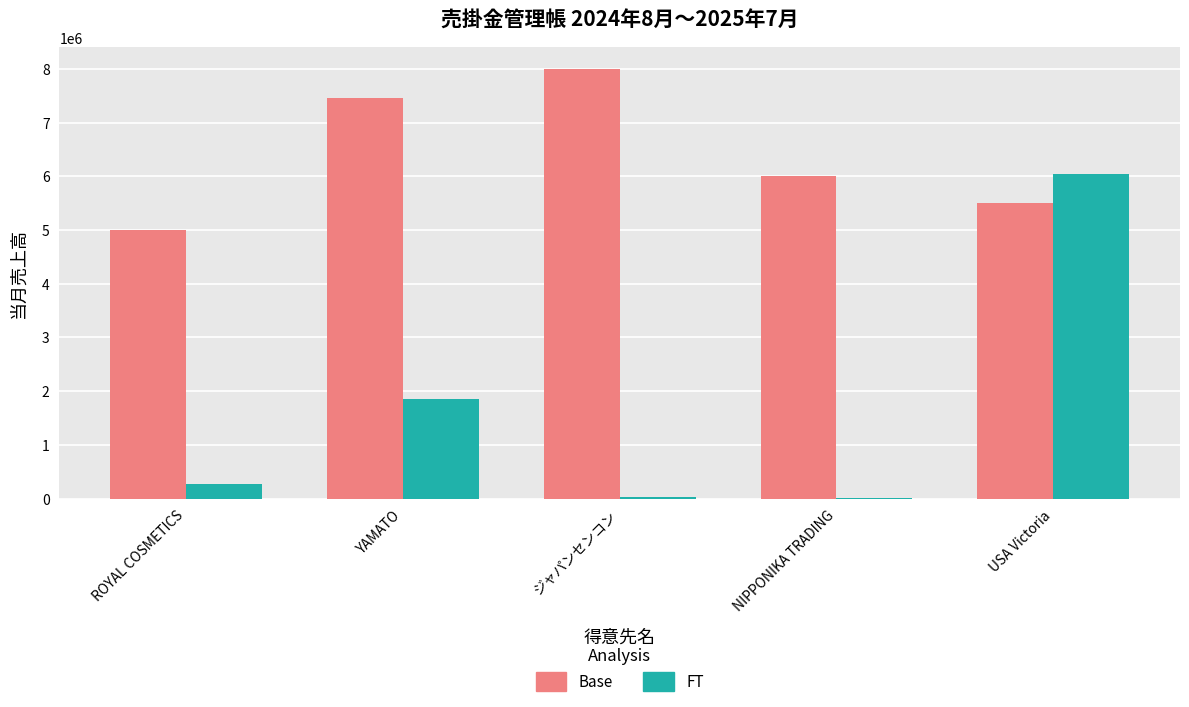

What is the difference between the FT values at NIPPONIKA TRADING and USA Victoria?

6019633